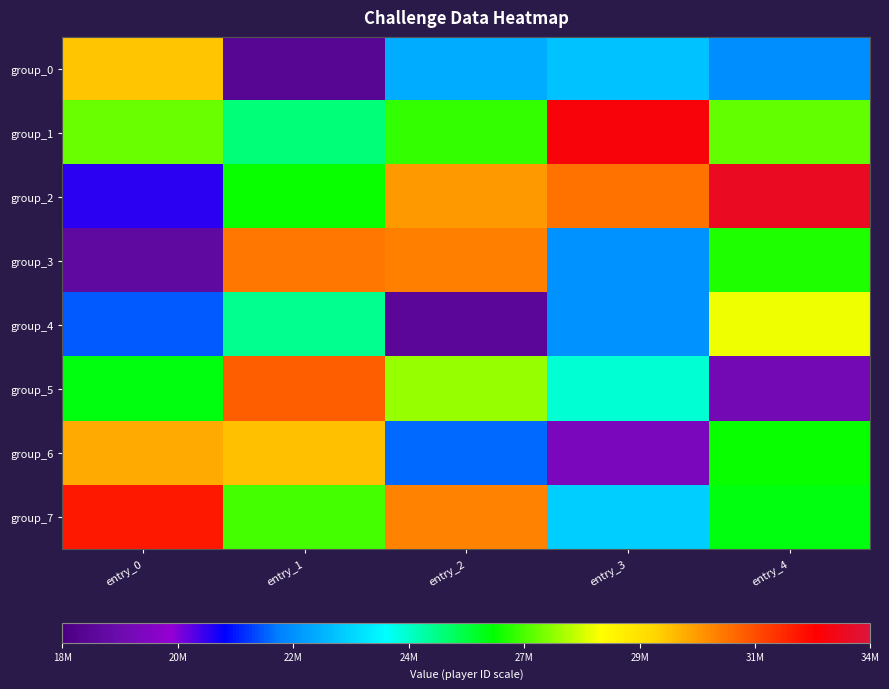

Rank the series at entry_3 from lowest to highest value.

group_6, group_4, group_3, group_0, group_7, group_5, group_2, group_1